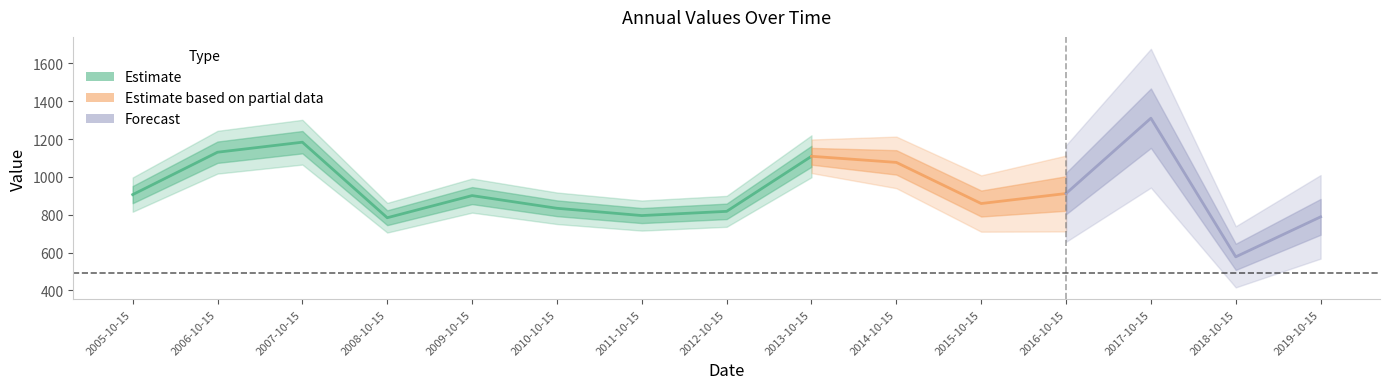

What is the sum of the values at 2011-10-15 and 2014-10-15?

1872.5